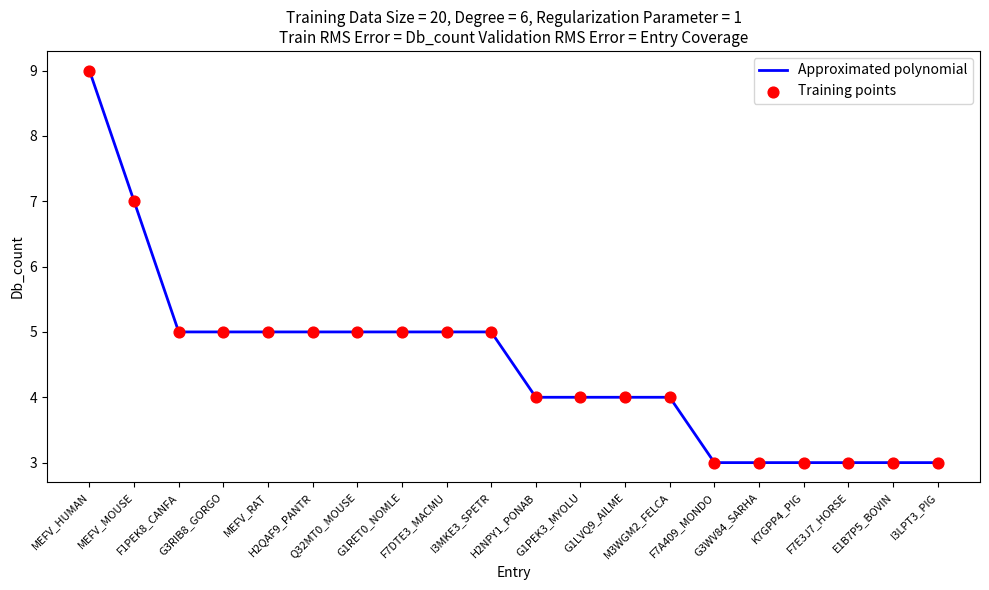

What is the minimum value shown in the chart?

3